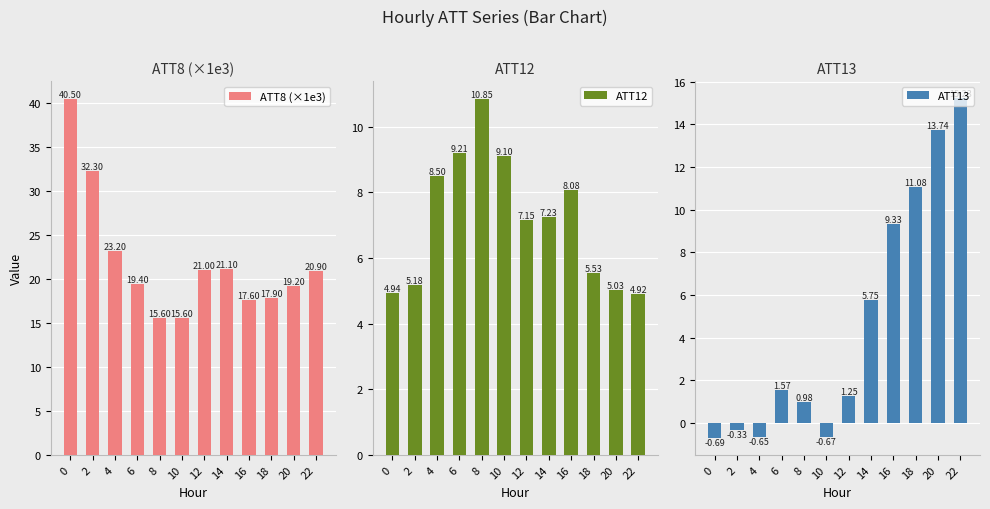

At how many categories does at least one series exceed 0?

12